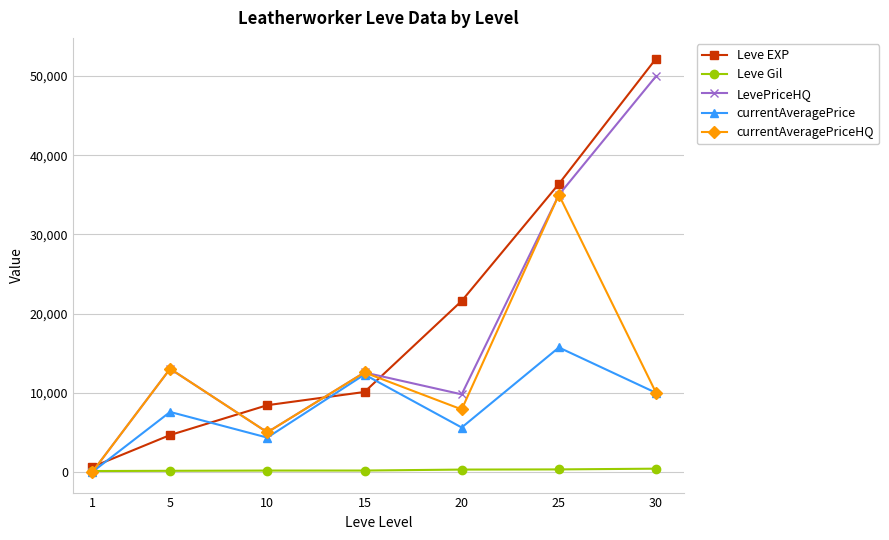

Which series has the widest spread of values?

Leve EXP